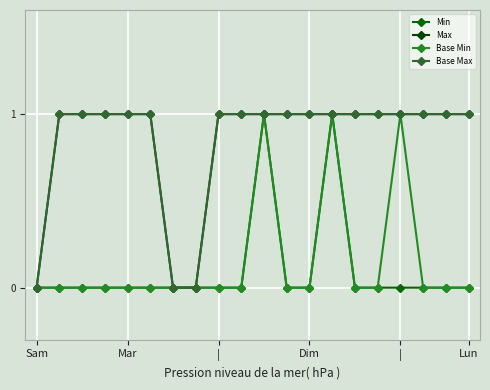

Which series has the widest spread of values?

Min